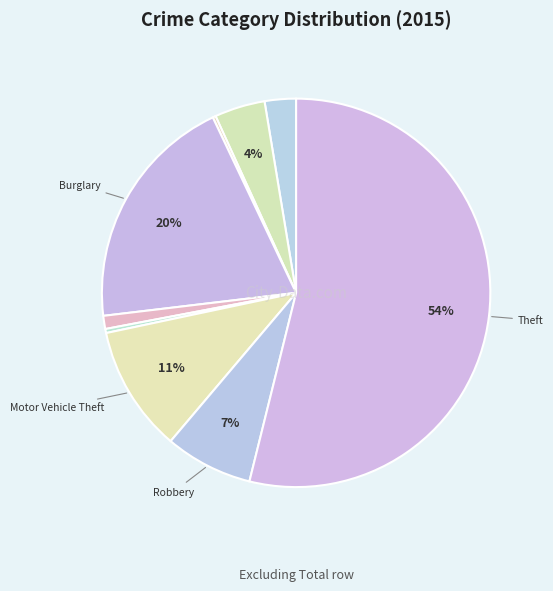

How many segments does this pie chart have?

9